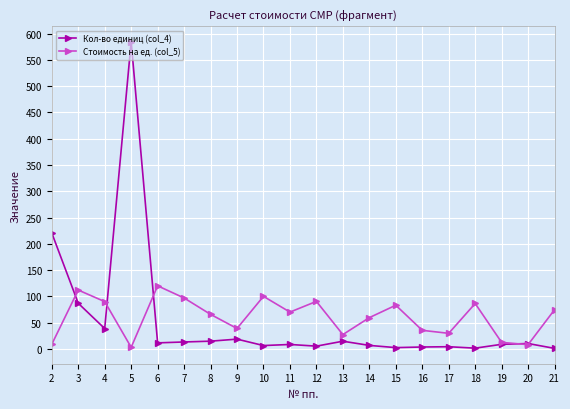

What is the maximum value shown in the chart?

584.8